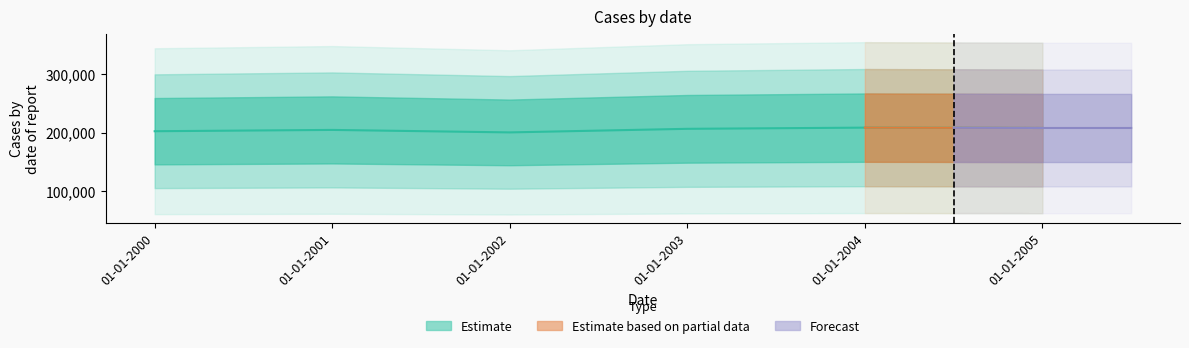

How many lines are shown in the chart?

1